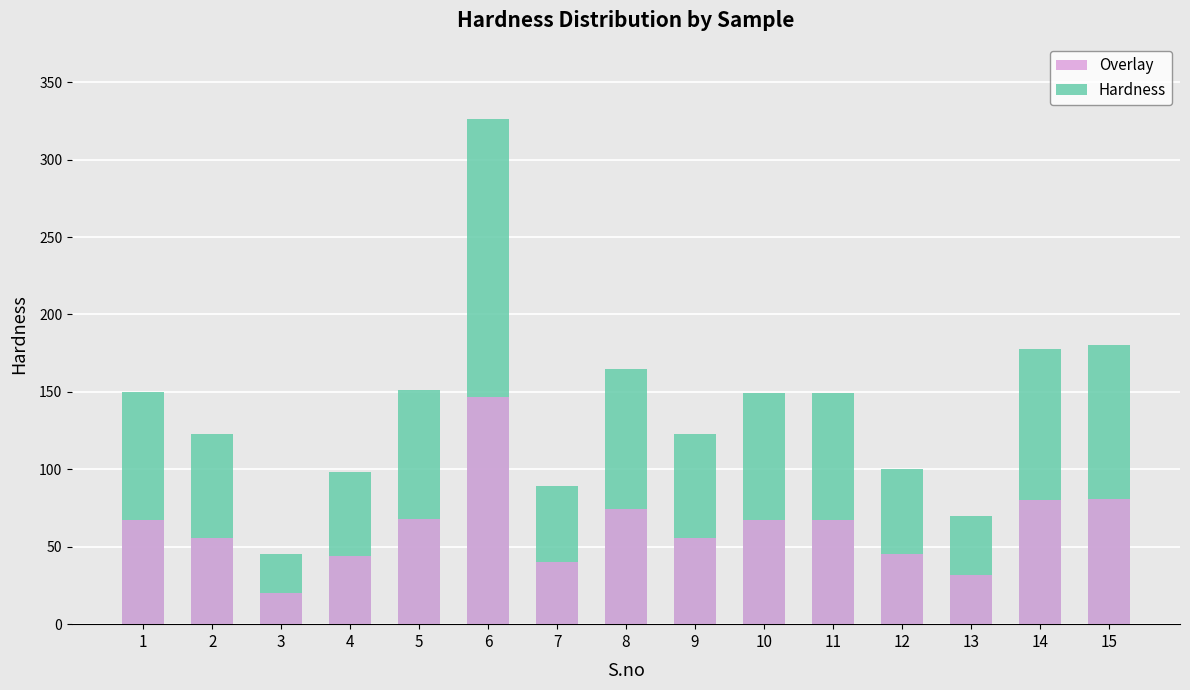

Which has a higher value, 4 or 14?

14